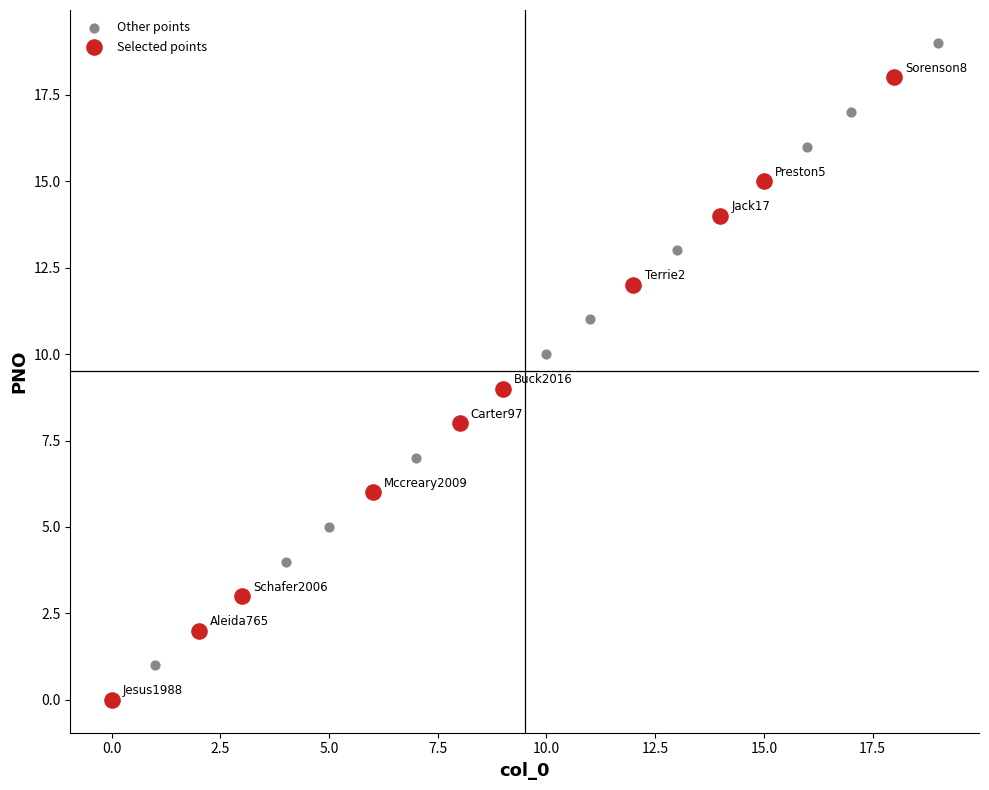

Which series contains the lowest Y value?

Selected points